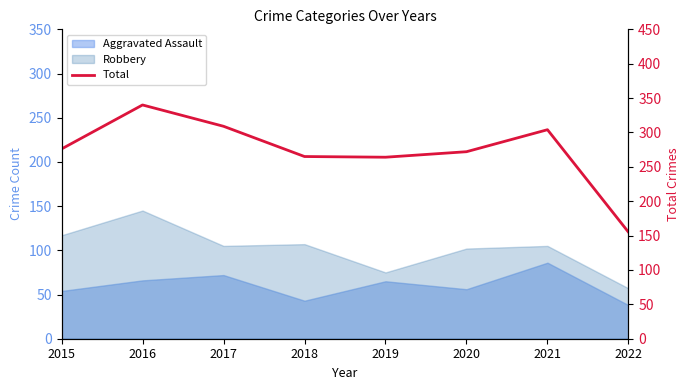

Between 2017 and 2020, which is larger?

2017